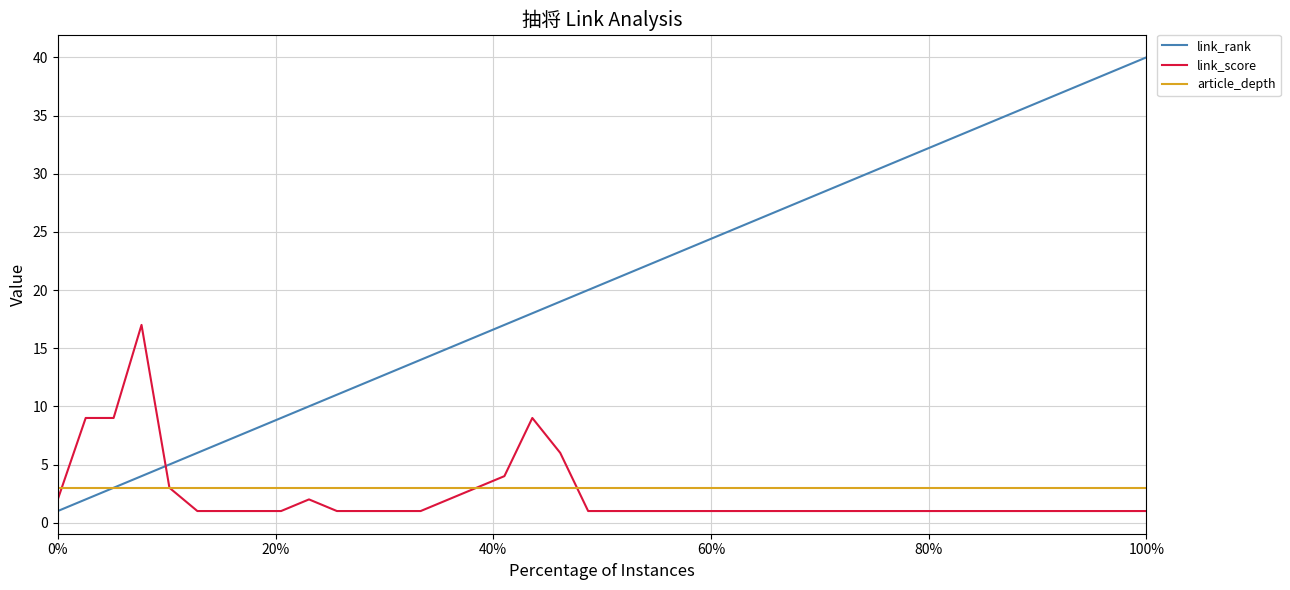

Reading right to left, extract all data points from this chart.

link_rank: 40	39	38	37	36	35	34	33	32	31	30	29	28	27	26	25	24	23	22	21	20	19	18	17	16	15	14	13	12	11	10	9	8	7	6	5	4	3	2	1
link_score: 1	1	1	1	1	1	1	1	1	1	1	1	1	1	1	1	1	1	1	1	1	6	9	4	3	2	1	1	1	1	2	1	1	1	1	3	17	9	9	2
article_depth: 3	3	3	3	3	3	3	3	3	3	3	3	3	3	3	3	3	3	3	3	3	3	3	3	3	3	3	3	3	3	3	3	3	3	3	3	3	3	3	3